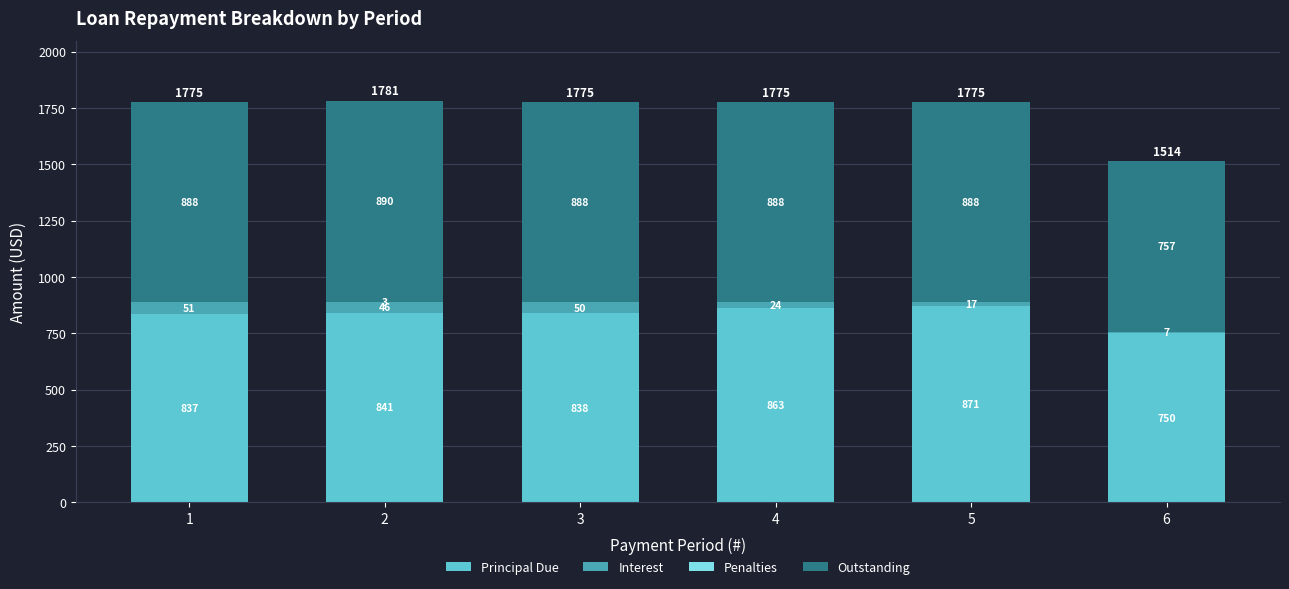

What is the sum of all Principal Due values?

5000.0